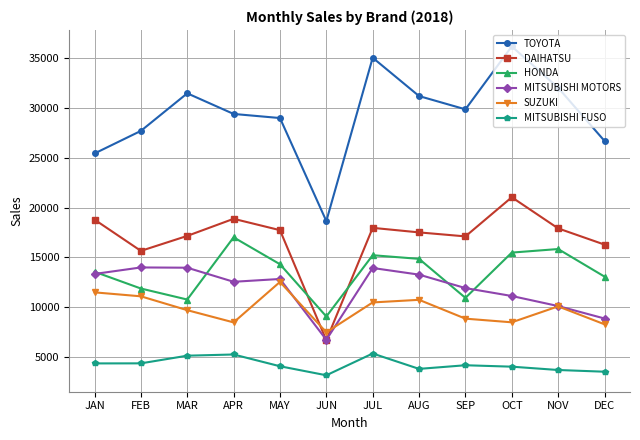

At which category does HONDA reach its first local valley?

MAR